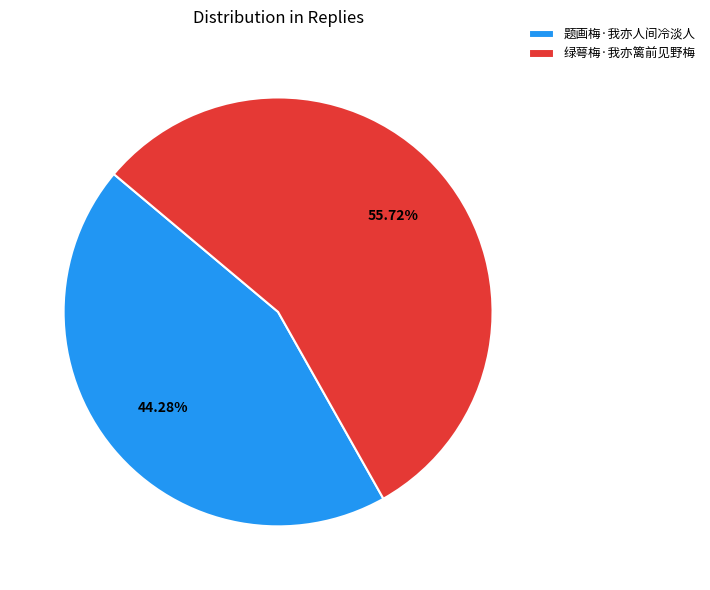

Is the sum of 题画梅·我亦人间冷淡人 and 绿萼梅·我亦篱前见野梅 greater than half?

Yes